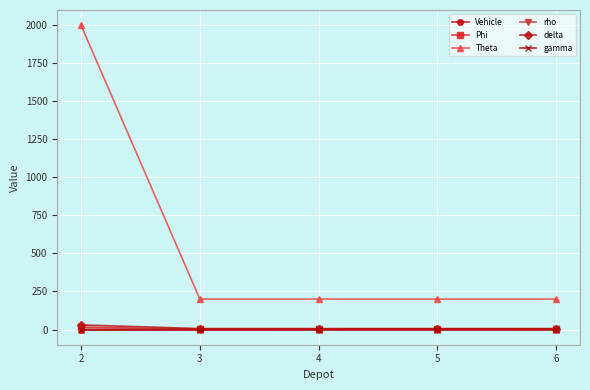

Which series has the largest total across all categories?

Theta